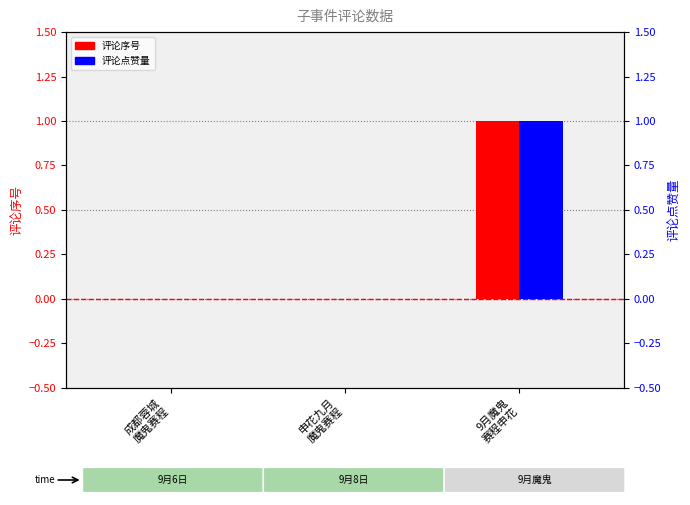

Are the bars horizontal?

No